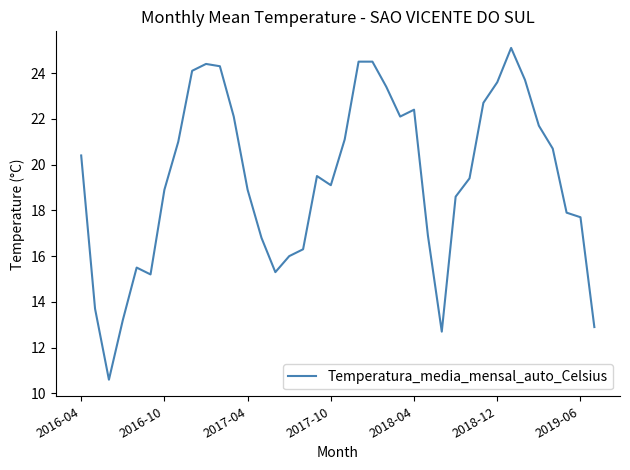

What is the smallest value displayed?

10.6